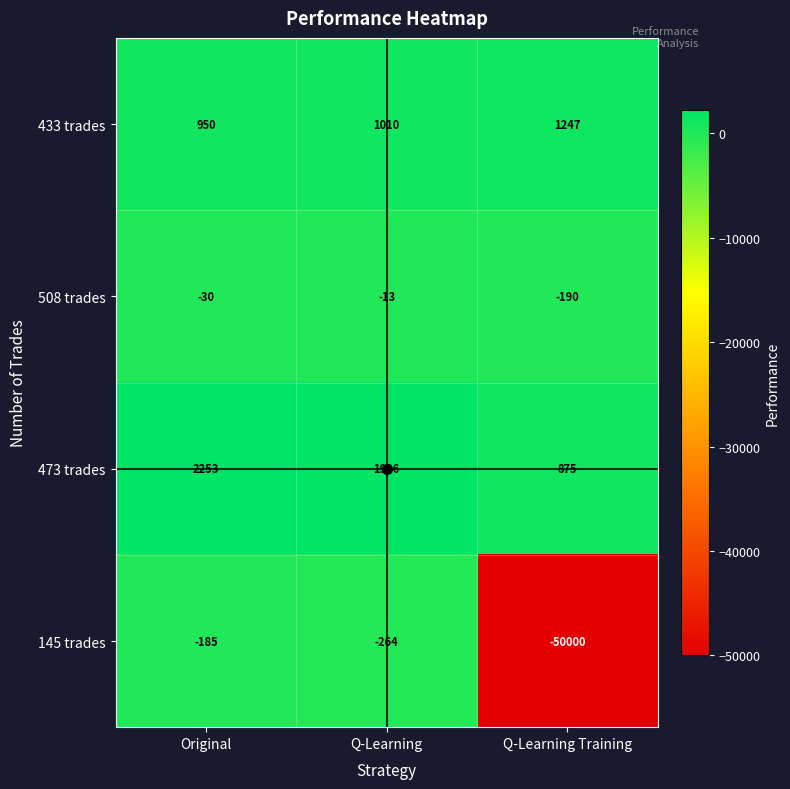

Is it true that 508 trades equals -23 at Q-Learning?

False